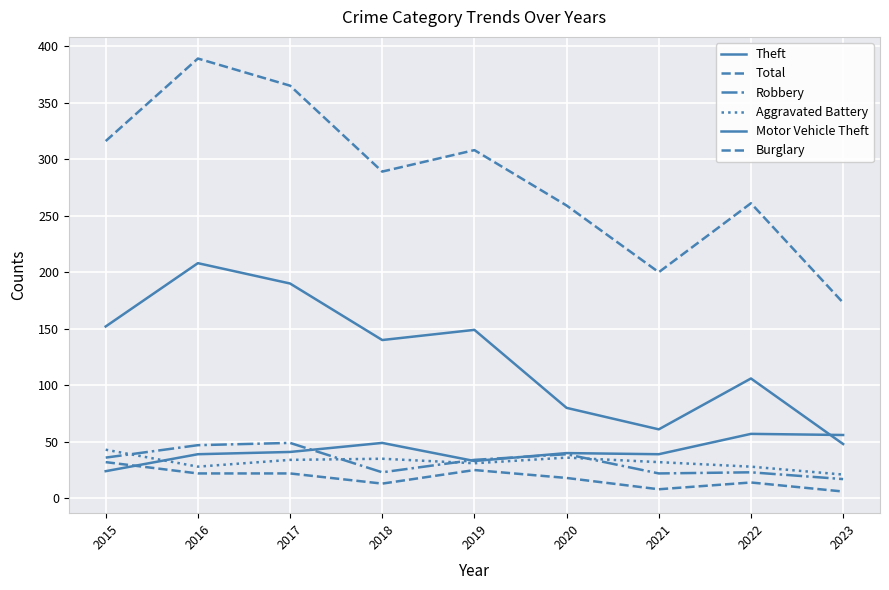

How many lines are shown in the chart?

6